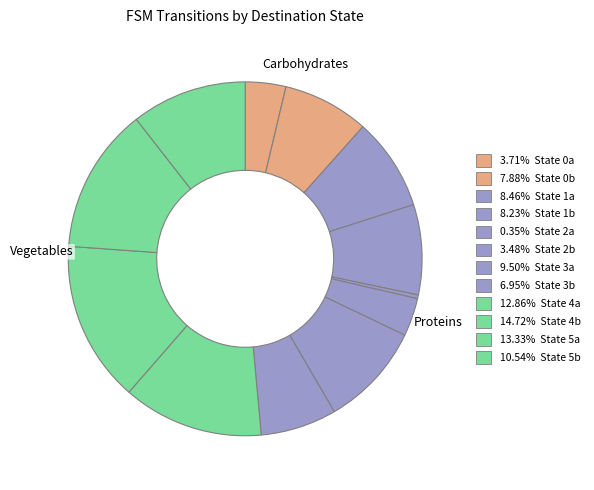

How many slices are in this pie chart?

12